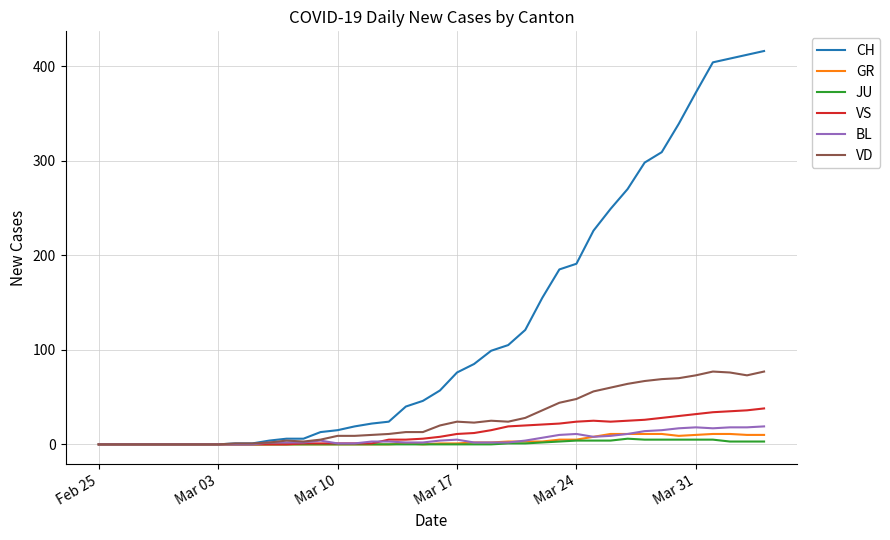

Which series has the largest range (max minus min)?

CH